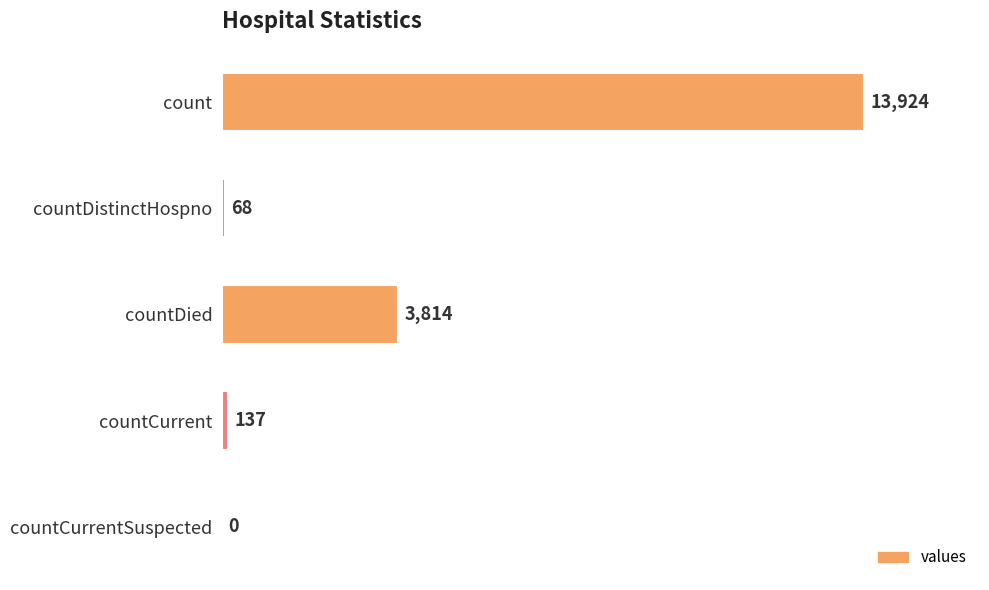

True or false: the data shows 68 at countDistinctHospno.

True